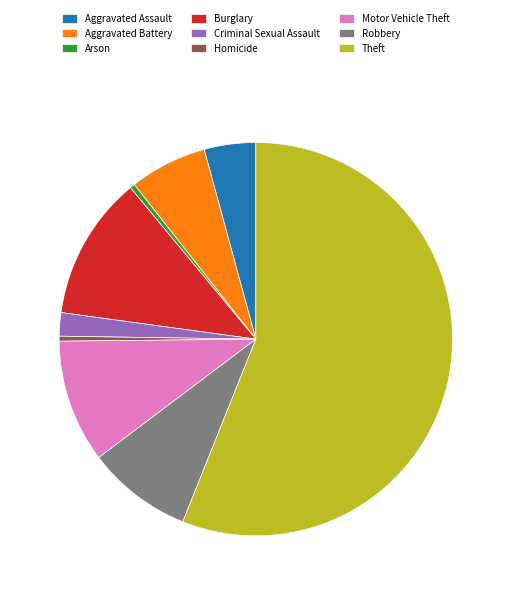

Count the number of slices in the pie.

9